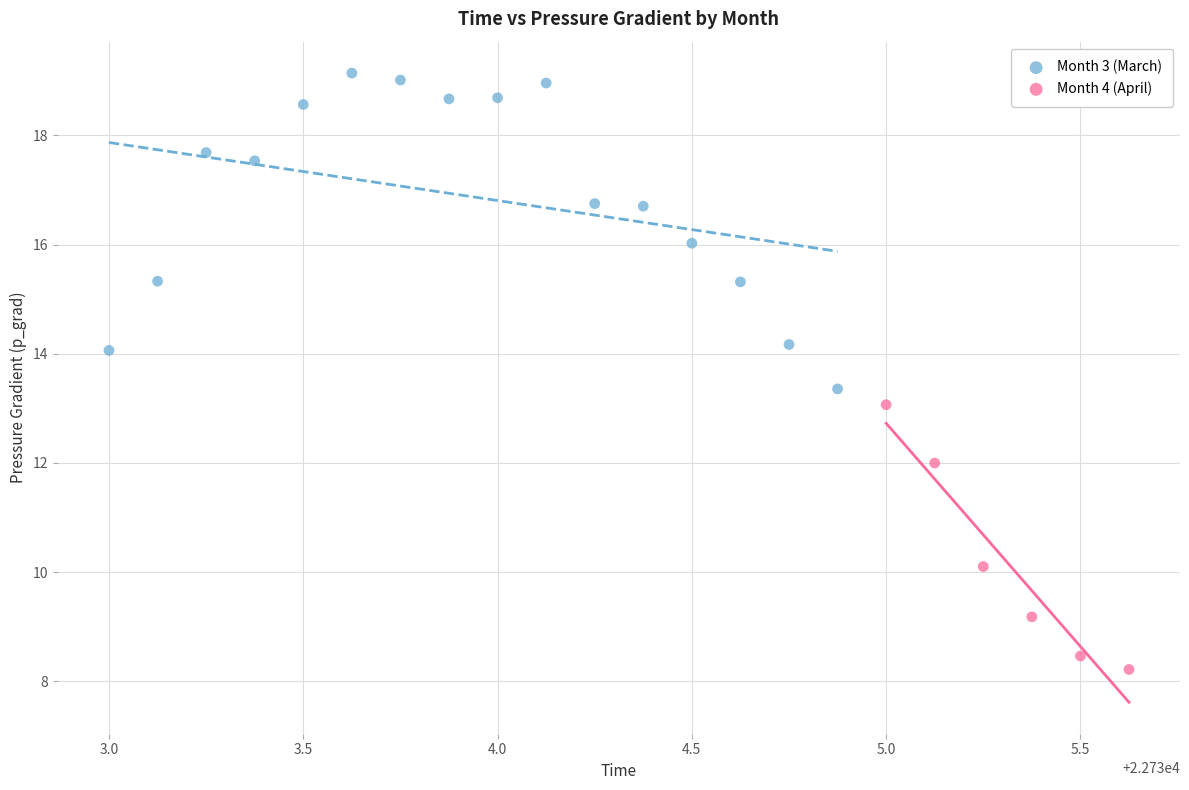

Which series contains the lowest Y value?

Month 4 (April)